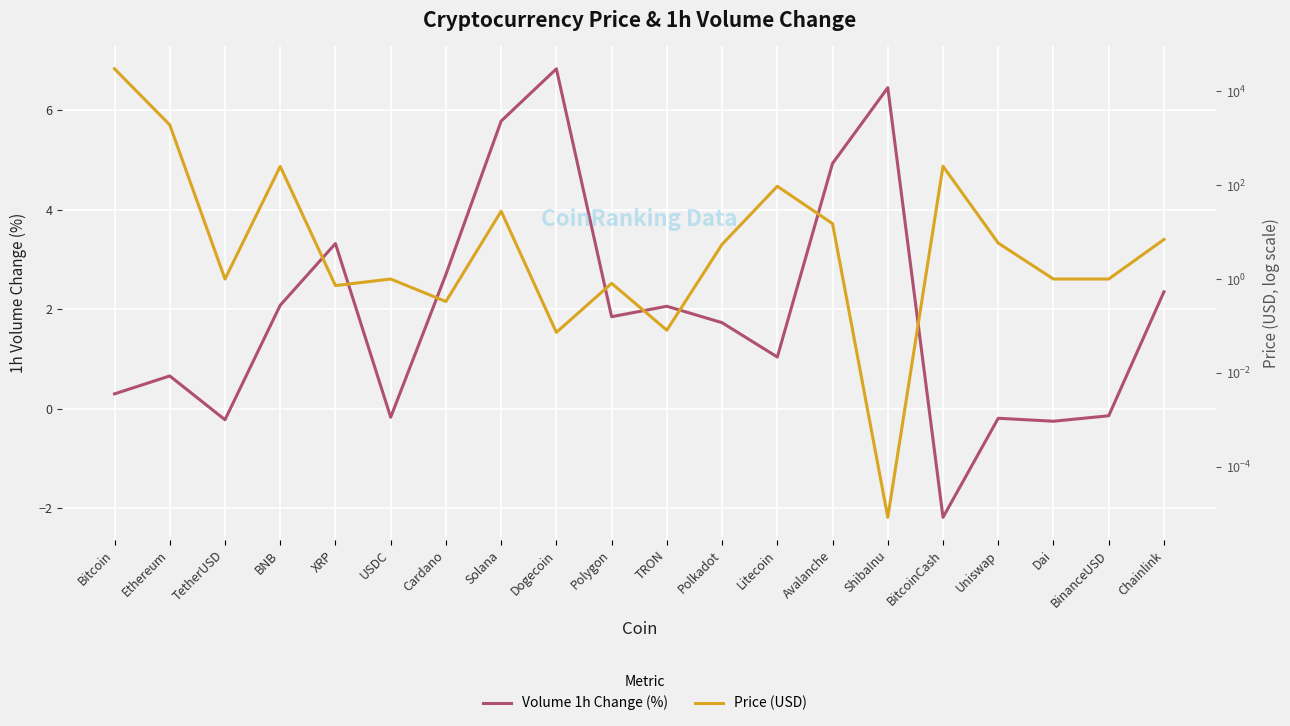

The Volume 1h Change (%) series shows -2.2 at BitcoinCash. True or false?

True